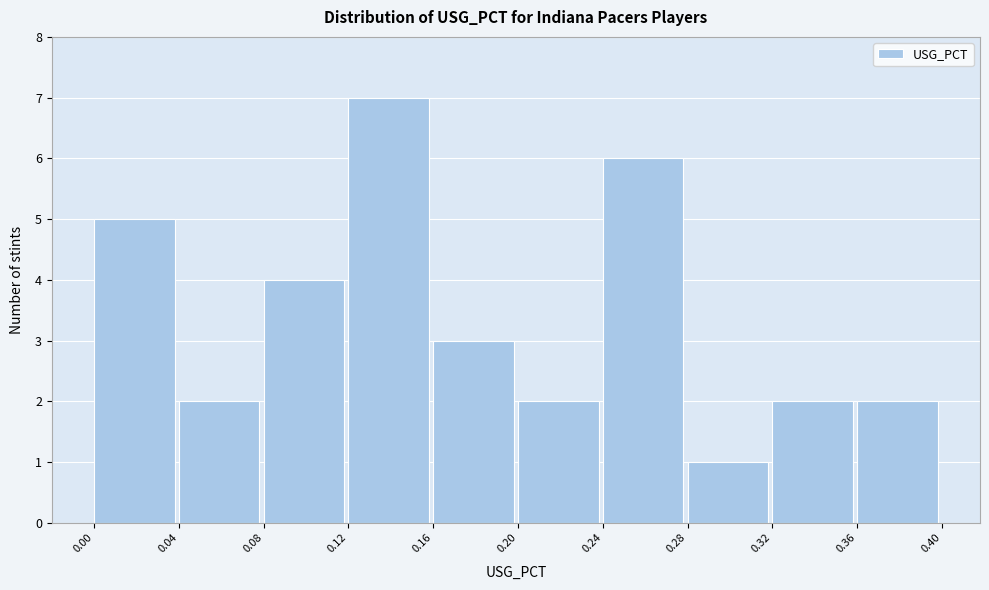

Reading left to right, list every bar in this chart as the range it spans on the x-axis followed by its height. The values are not printed on the chart, so give them approximately, as read against the axis.

0.00 to 0.04: 5
0.04 to 0.08: 2
0.08 to 0.12: 4
0.12 to 0.16: 7
0.16 to 0.20: 3
0.20 to 0.24: 2
0.24 to 0.28: 6
0.28 to 0.32: 1
0.32 to 0.36: 2
0.36 to 0.40: 2